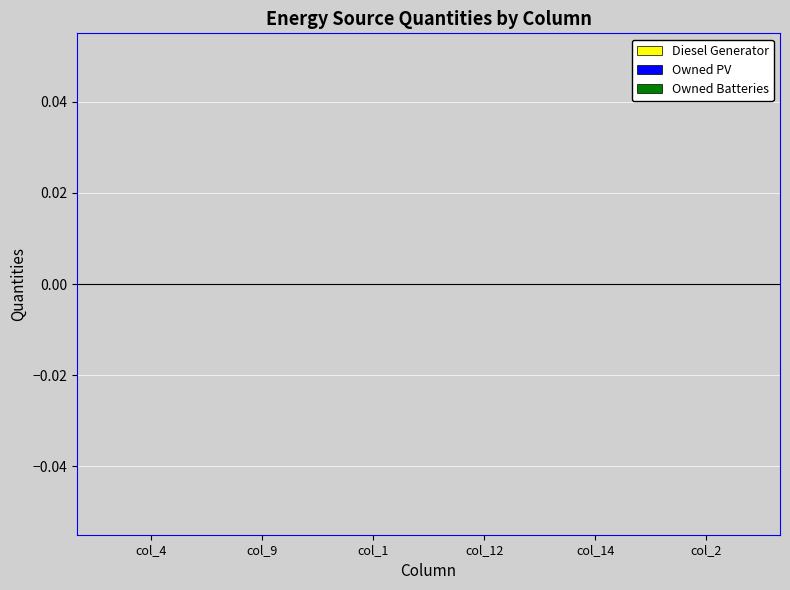

Which series changed the most between col_1 and col_12?

Owned Batteries